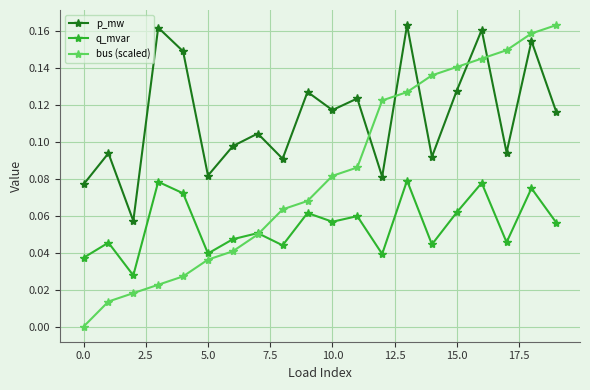

In p_mw, how many points are higher than both neighbors (excluding endpoints)?

8